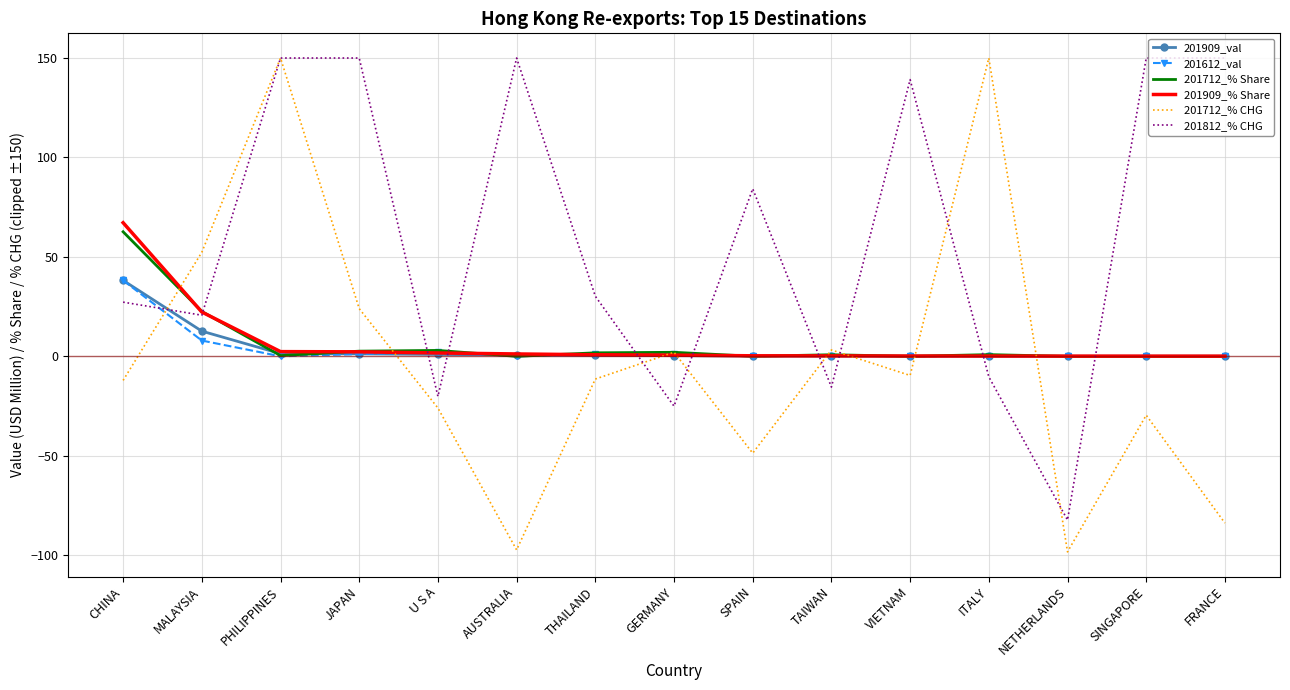

What is the difference between the 201909_val values at VIETNAM and AUSTRALIA?

0.6